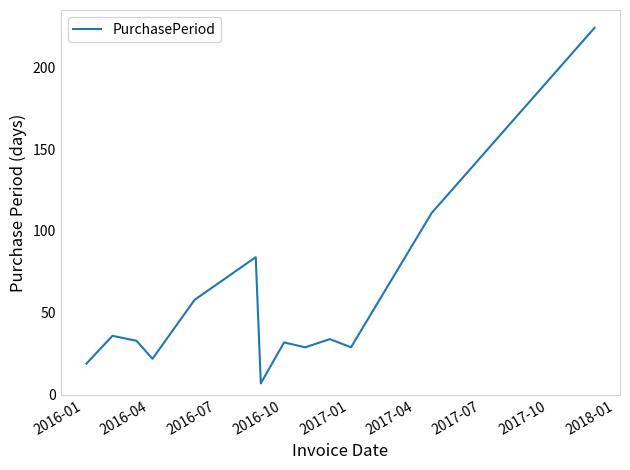

What is the smallest value displayed?

7